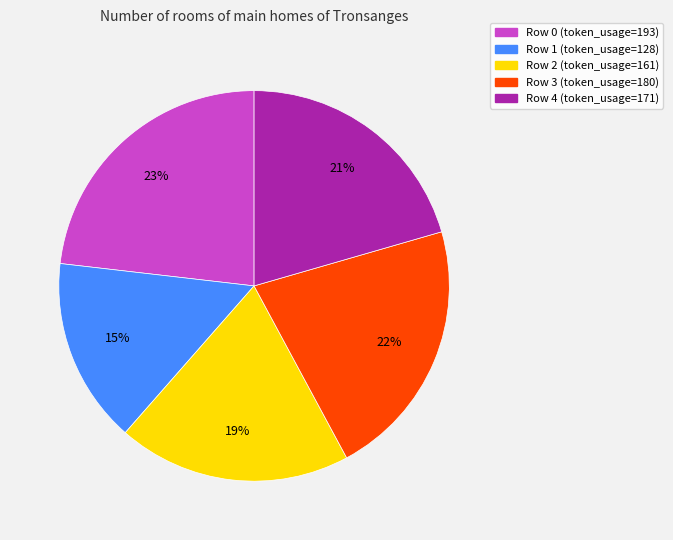

Is Row 4 the majority of the pie?

No